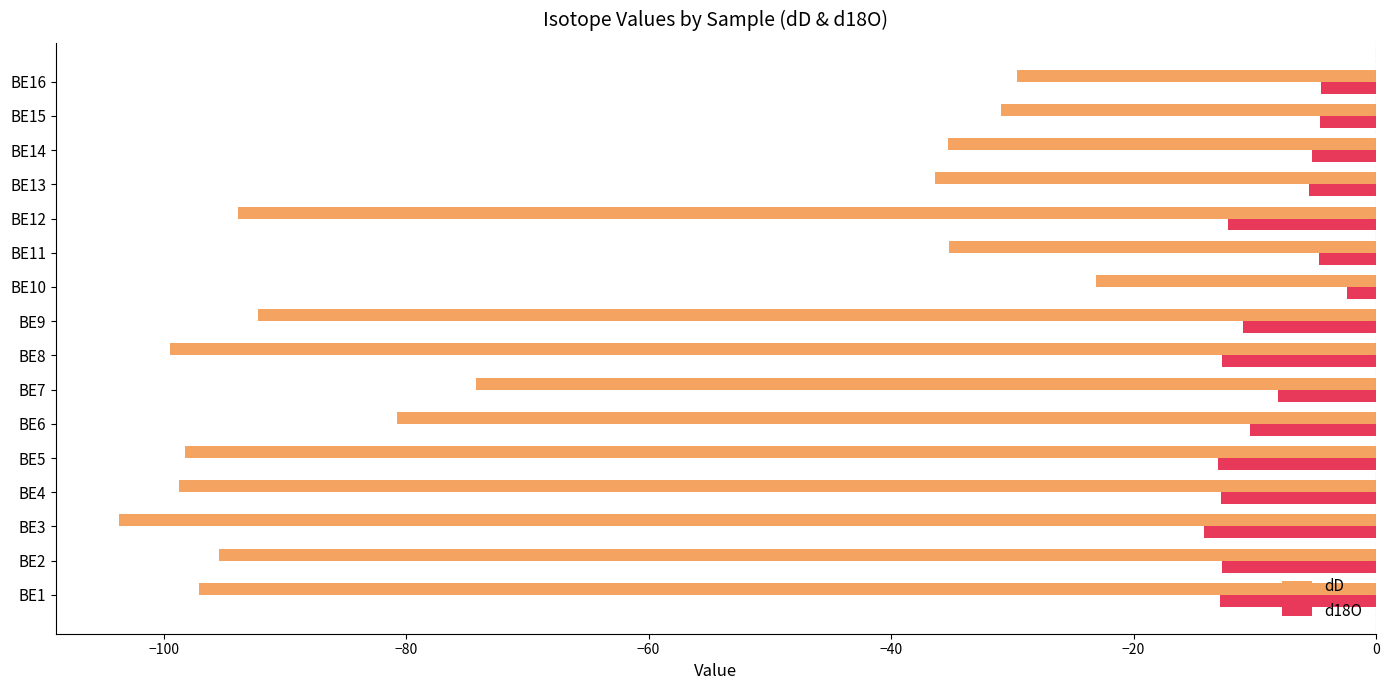

What is the difference between the highest and lowest values at BE9?

81.2